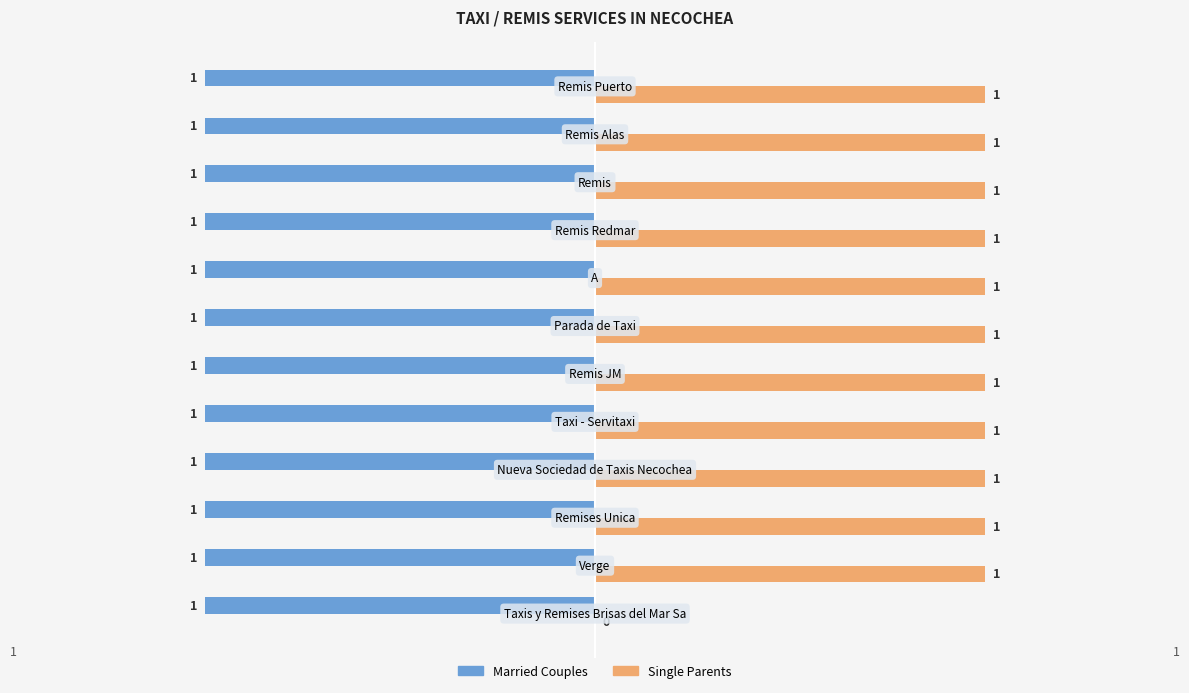

What are all the series names shown in the legend?

Married Couples, Single Parents